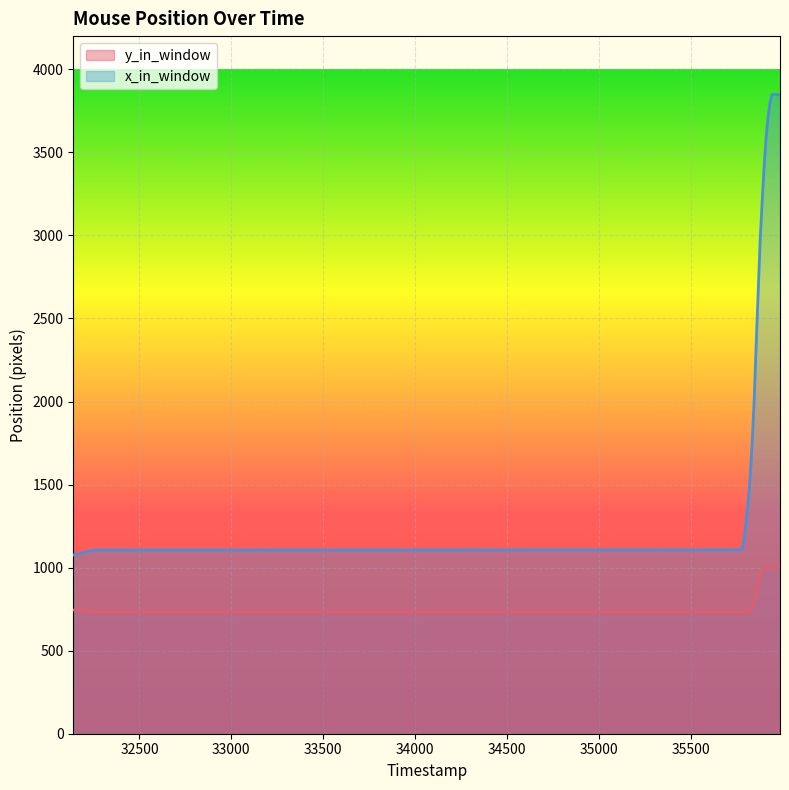

What is the average value of the y_in_window series?

828